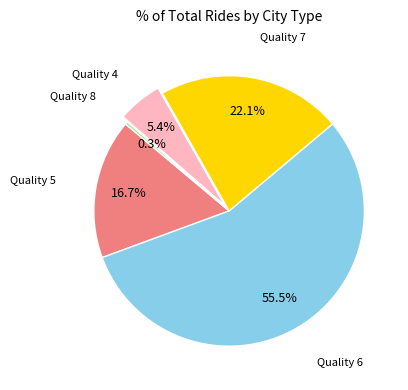

Is there any slice that represents more than half of the pie?

Yes